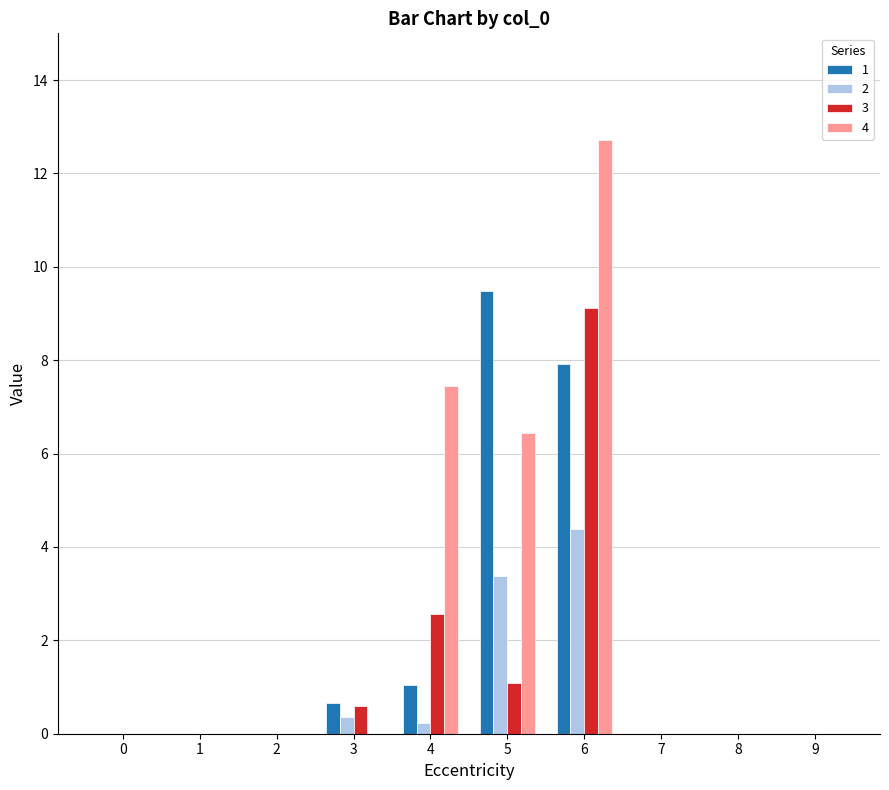

Where is 3 nearest to the value 4?

4